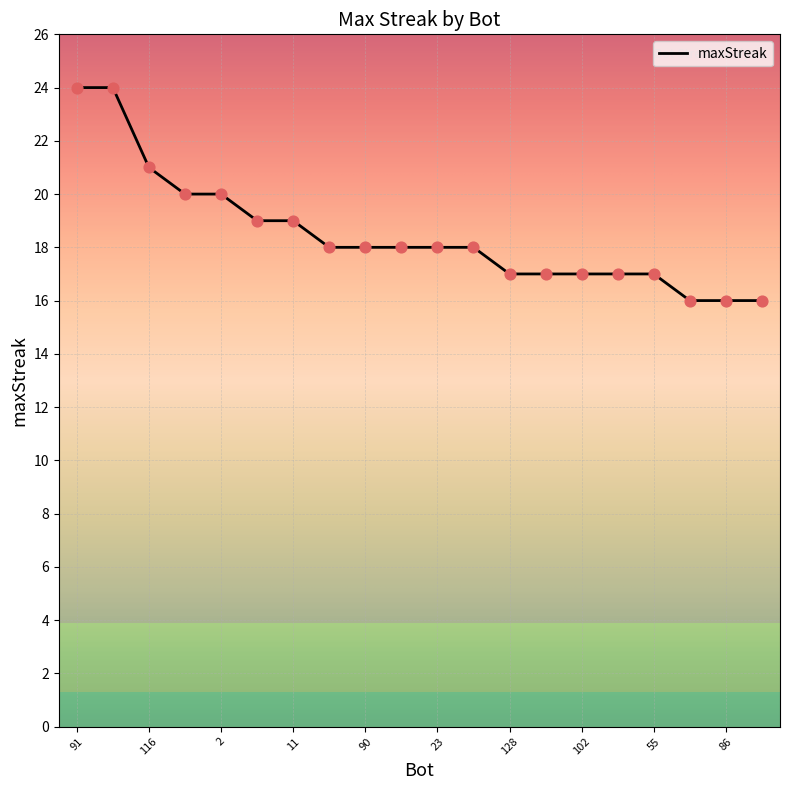

What is the maximum value shown in the chart?

24